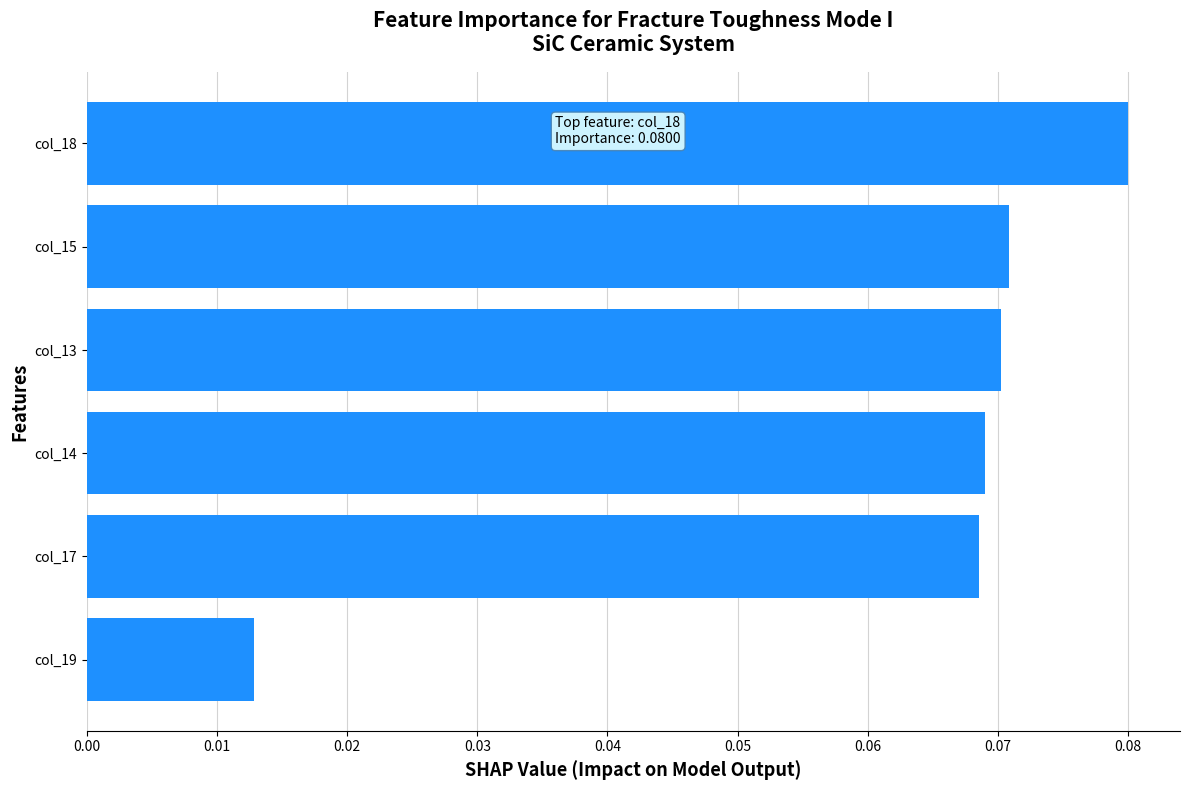

At which category does the chart reach its minimum across all series?

col_19